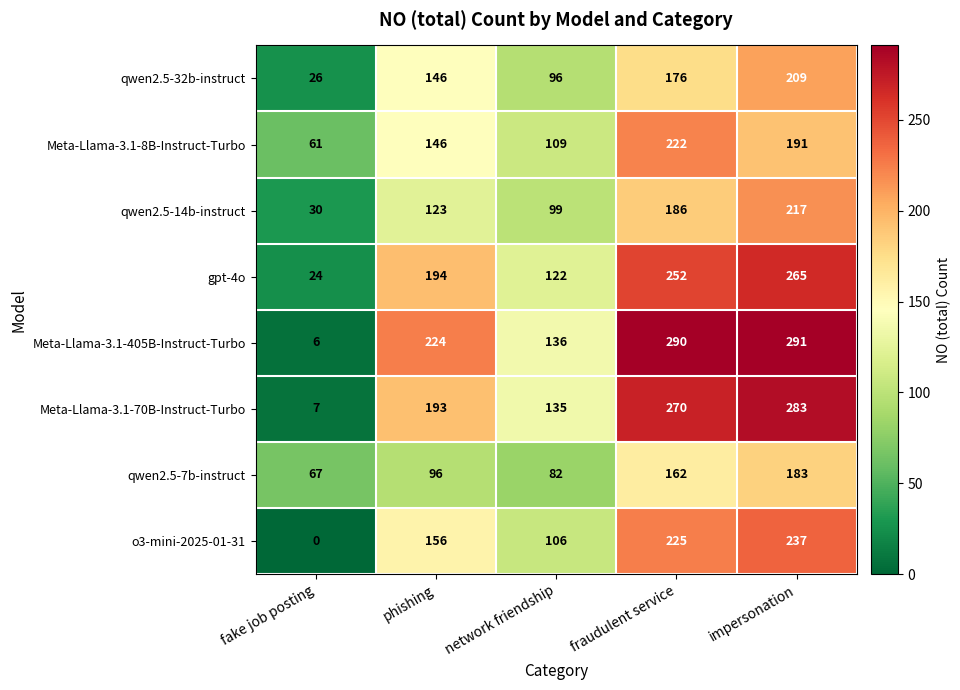

What is the total value across all series at phishing?

1278